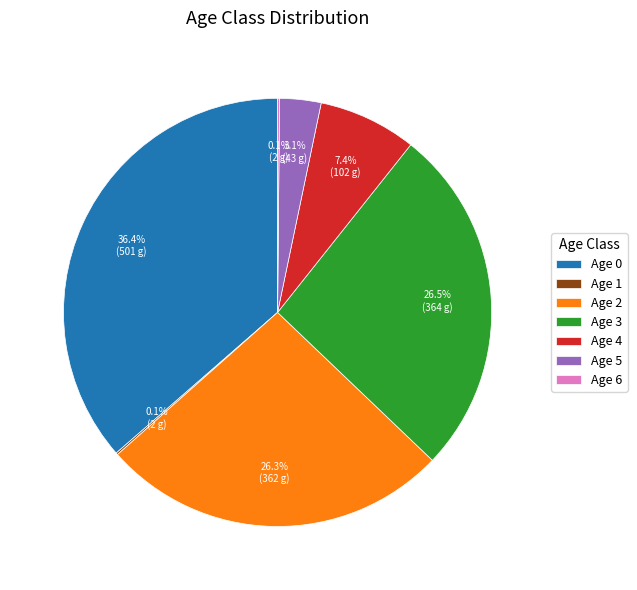

What portion of the pie excludes Age 5?

96.9%